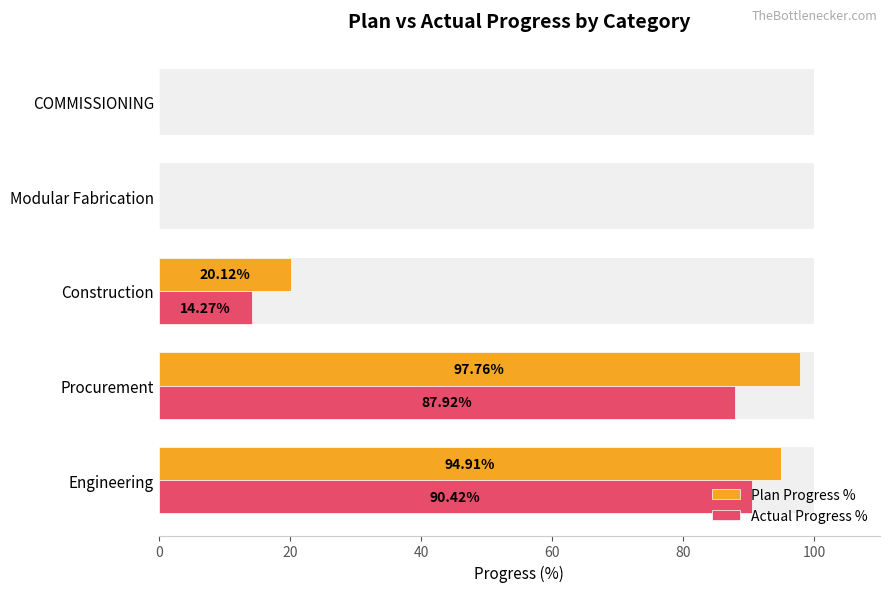

What is the difference between the maximum and minimum values in the Plan Progress % series?

97.8